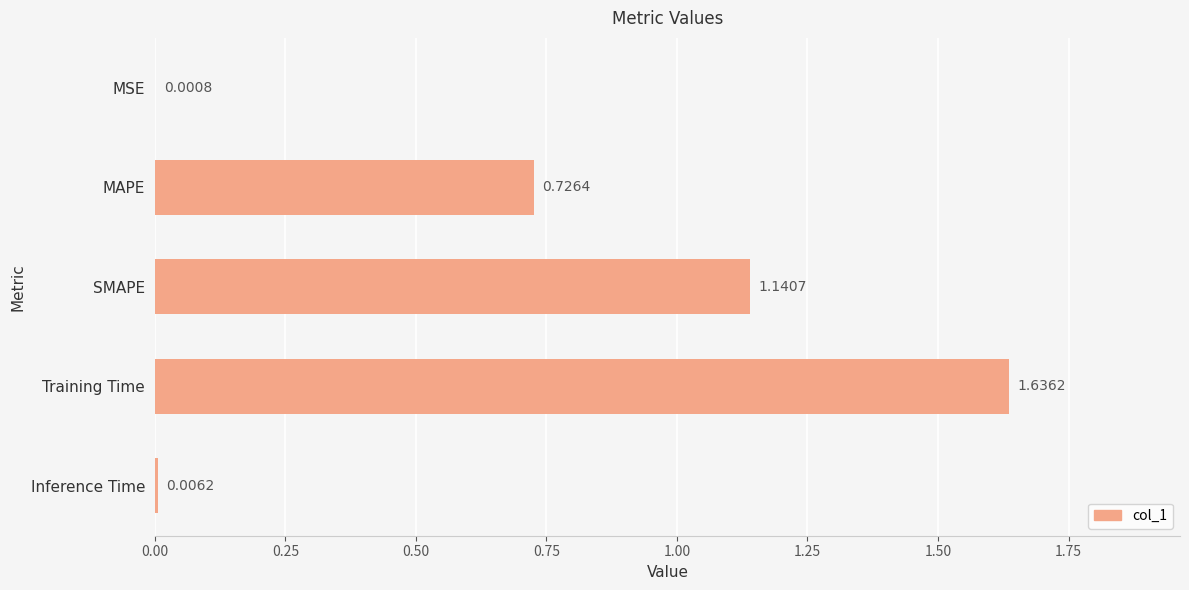

At which label is the value closest to 0?

MSE